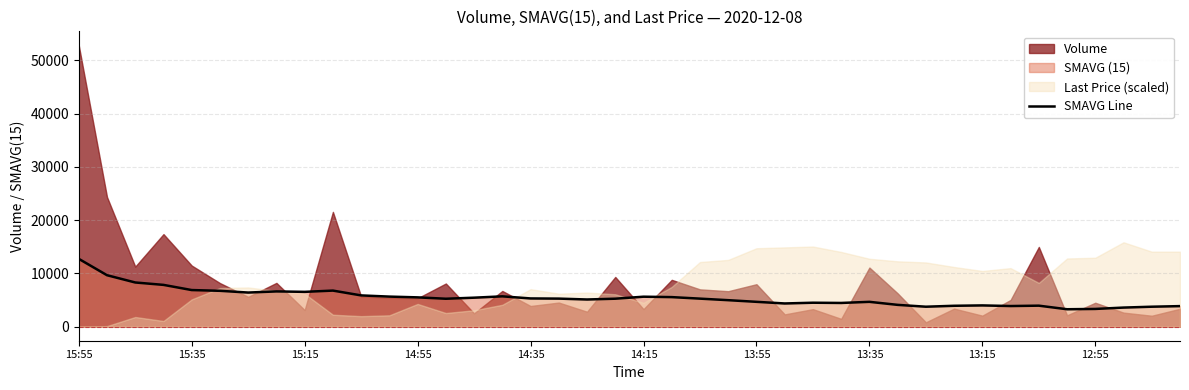

The value of SMAVG Line at 15:15 is 9236. True or false?

False